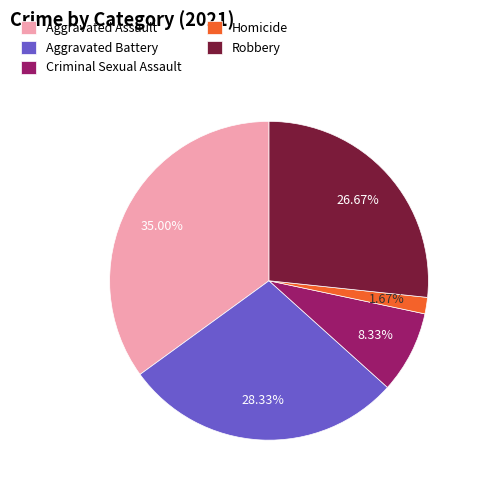

Does any single category account for the majority?

No